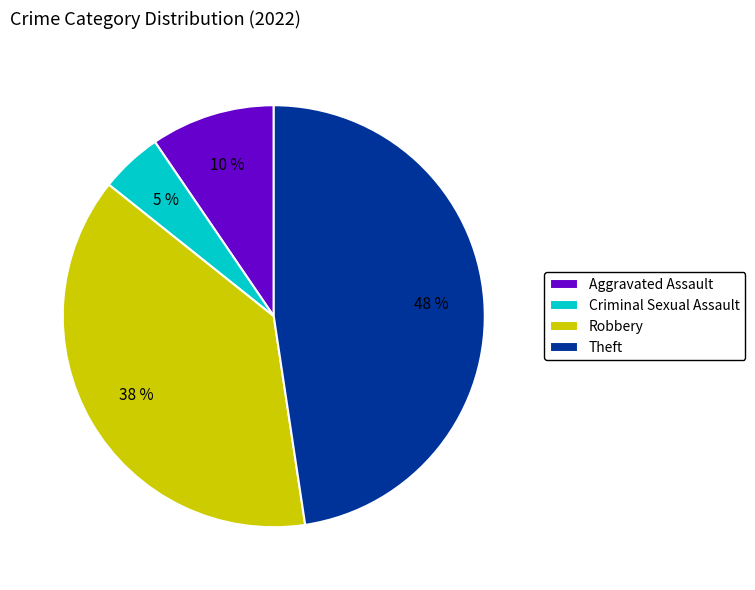

To the nearest percent, what is the difference between the largest and smallest slice percentages?

43%